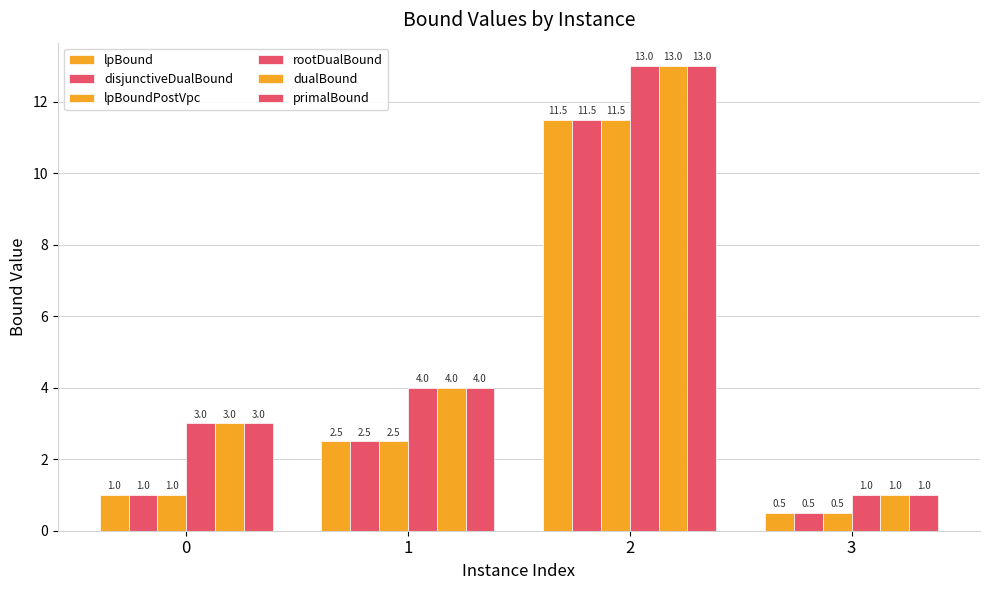

Are the bars horizontal?

No